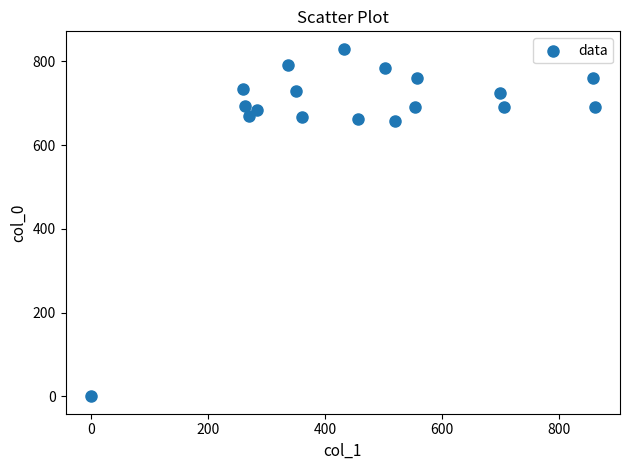

What is the range of Y values (max minus min)?

830.0